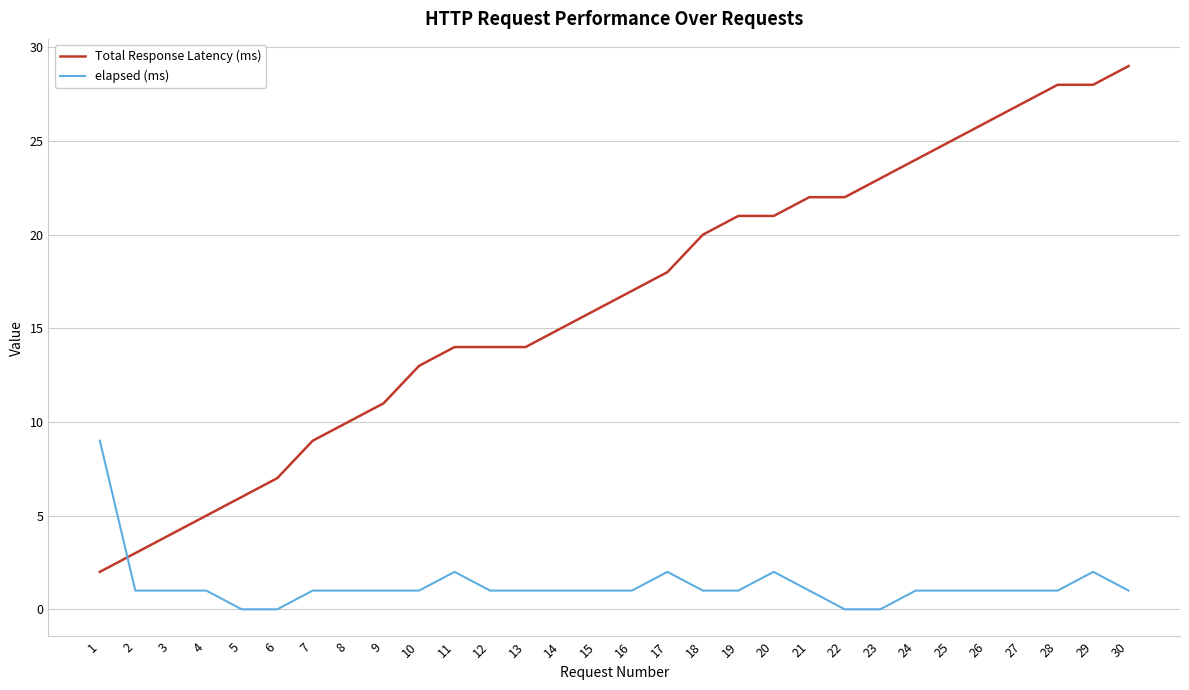

Which category has the highest value across all series?

30